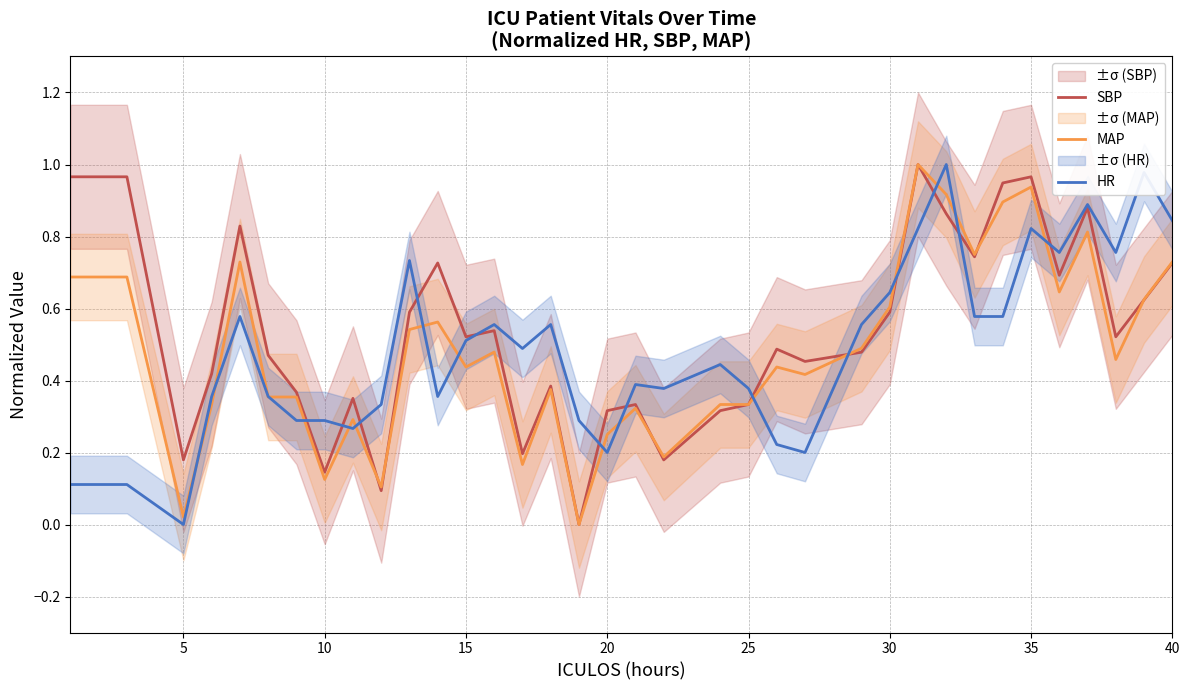

What is the sum of all SBP values?

21.4